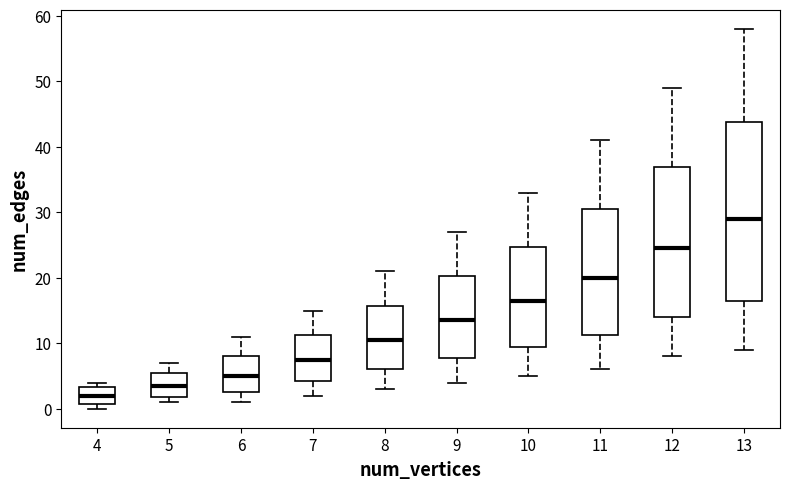

Which box's median line is the lowest?

4